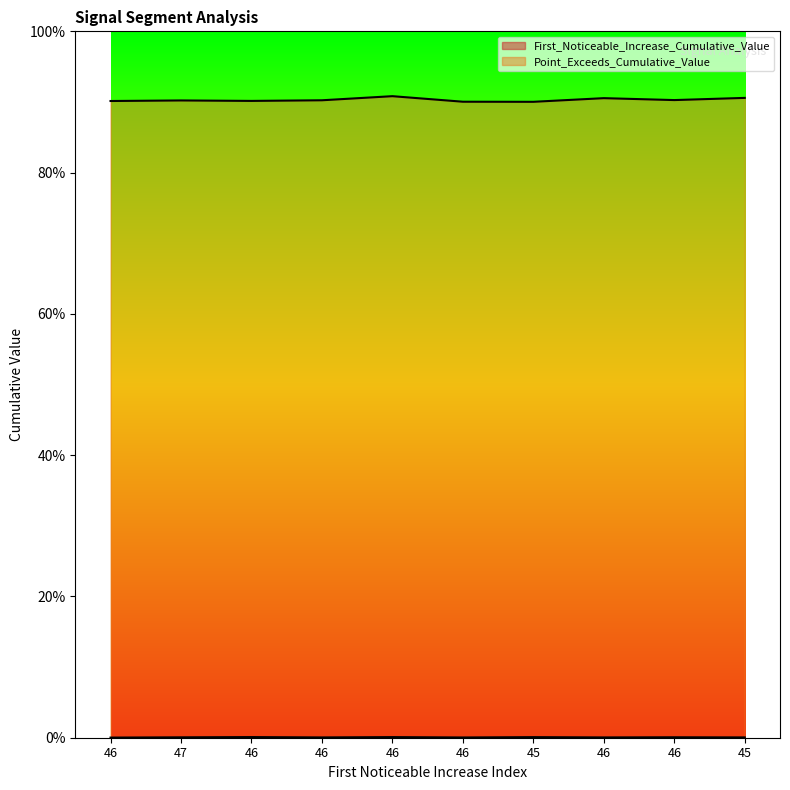

The Point_Exceeds_Cumulative_Value series shows 0.9 at 46. True or false?

True